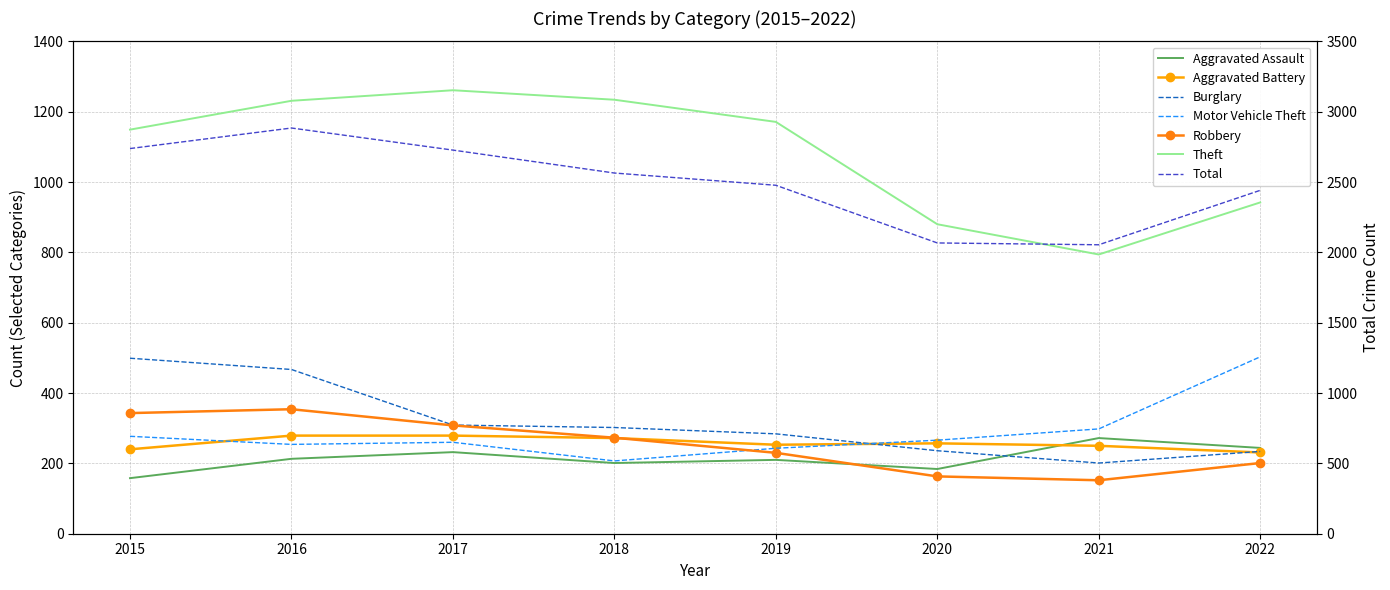

At which label does Aggravated Assault first exceed 213?

2017